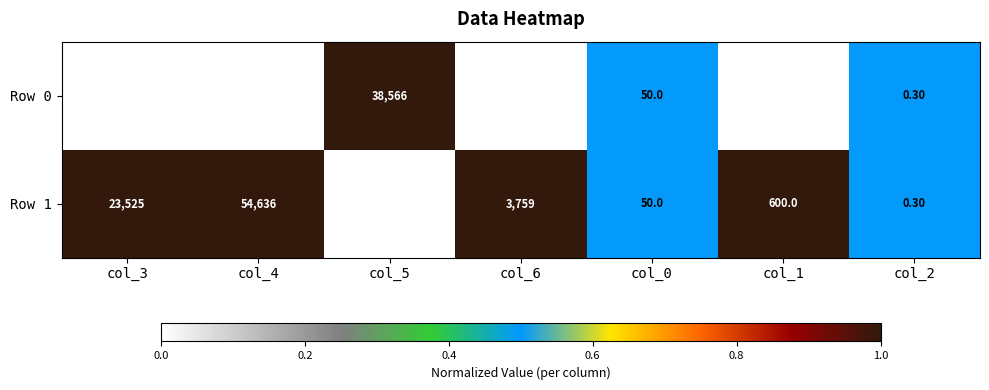

What is the difference between the Row 1 values at col_5 and col_3?

15040.0